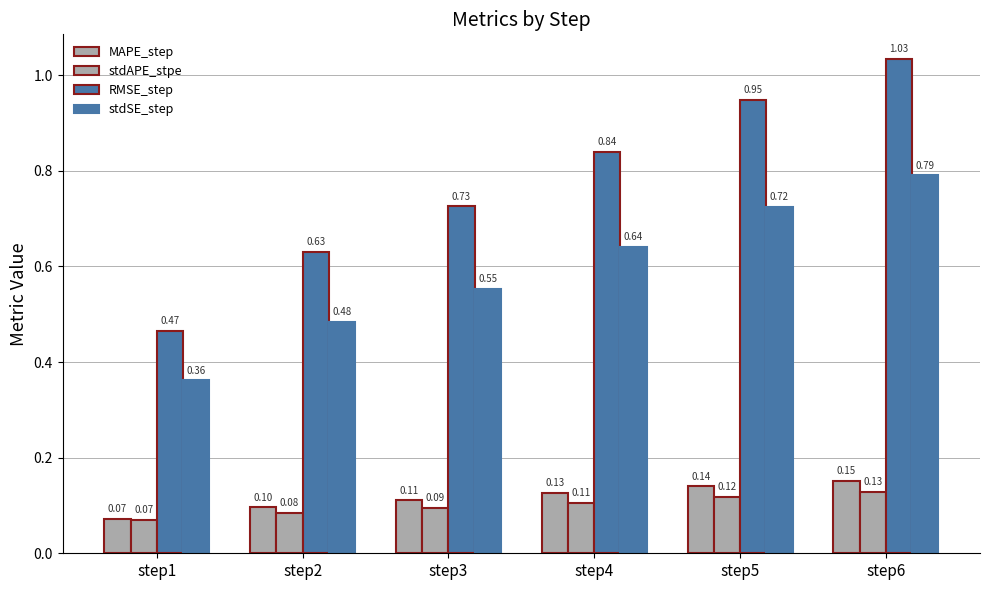

The value of RMSE_step at step1 is 0.5. True or false?

True